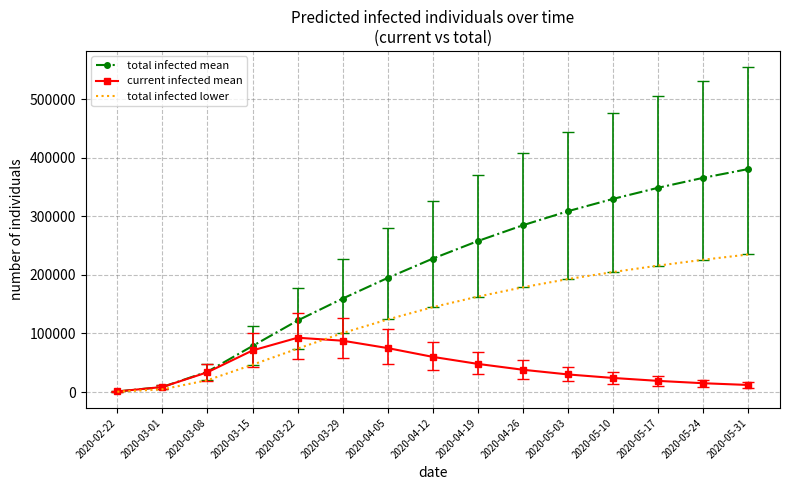

List the series in order of their overall mean, highest first.

total infected mean, total infected lower, current infected mean